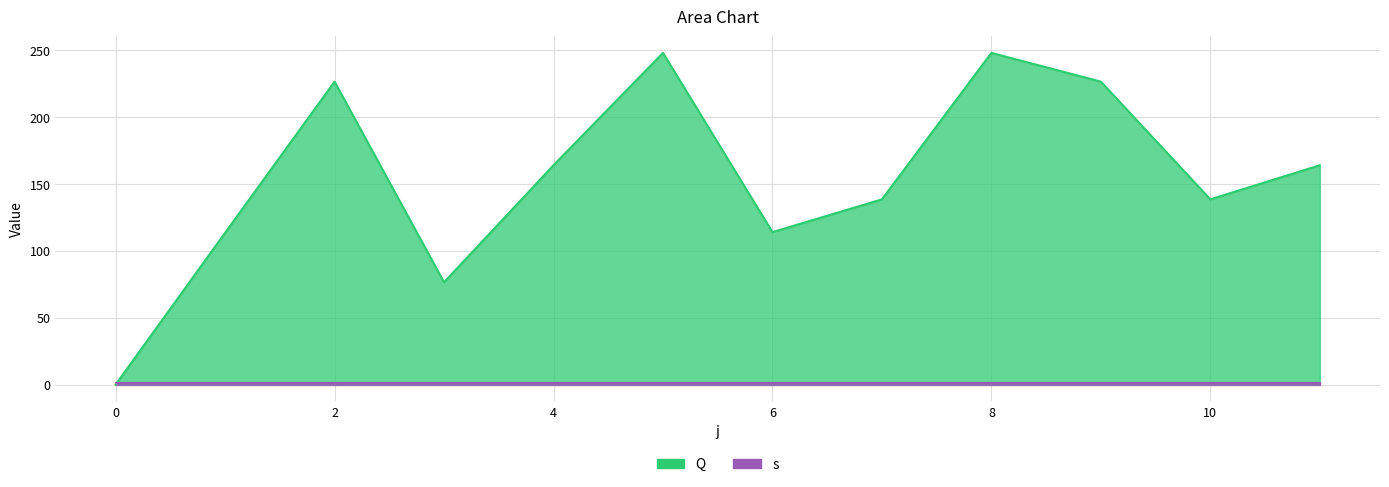

Rank the categories by value from highest to lowest.

5, 8, 2, 9, 4, 11, 7, 10, 6, 1, 3, 0